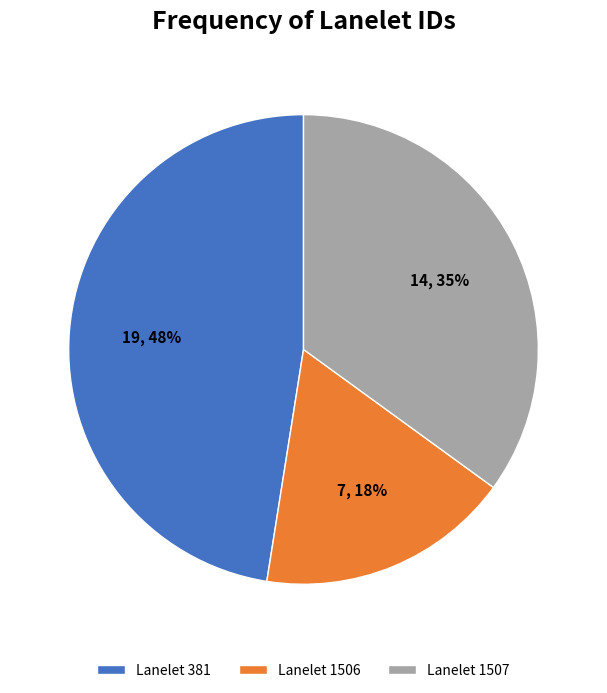

Do Lanelet 1506 and Lanelet 1507 together represent more than half of the pie?

Yes